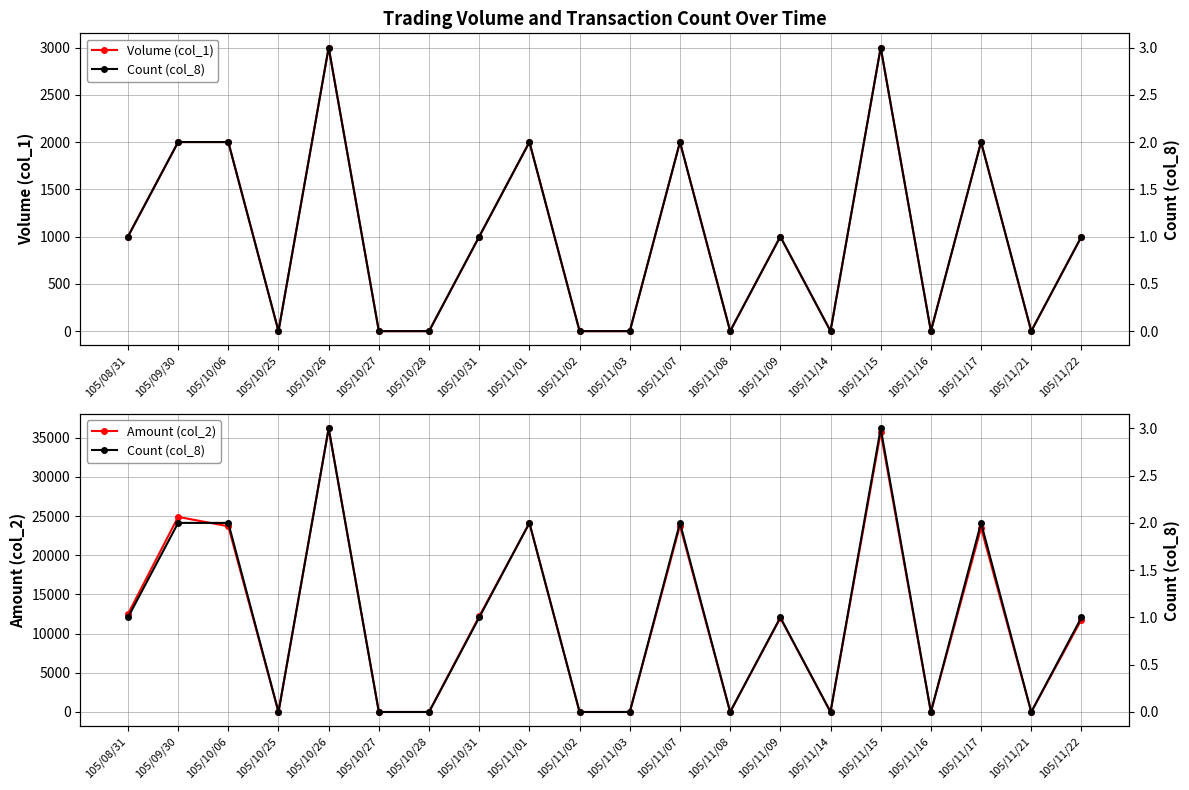

In Amount (col_2), how many points are higher than both neighbors (excluding endpoints)?

7